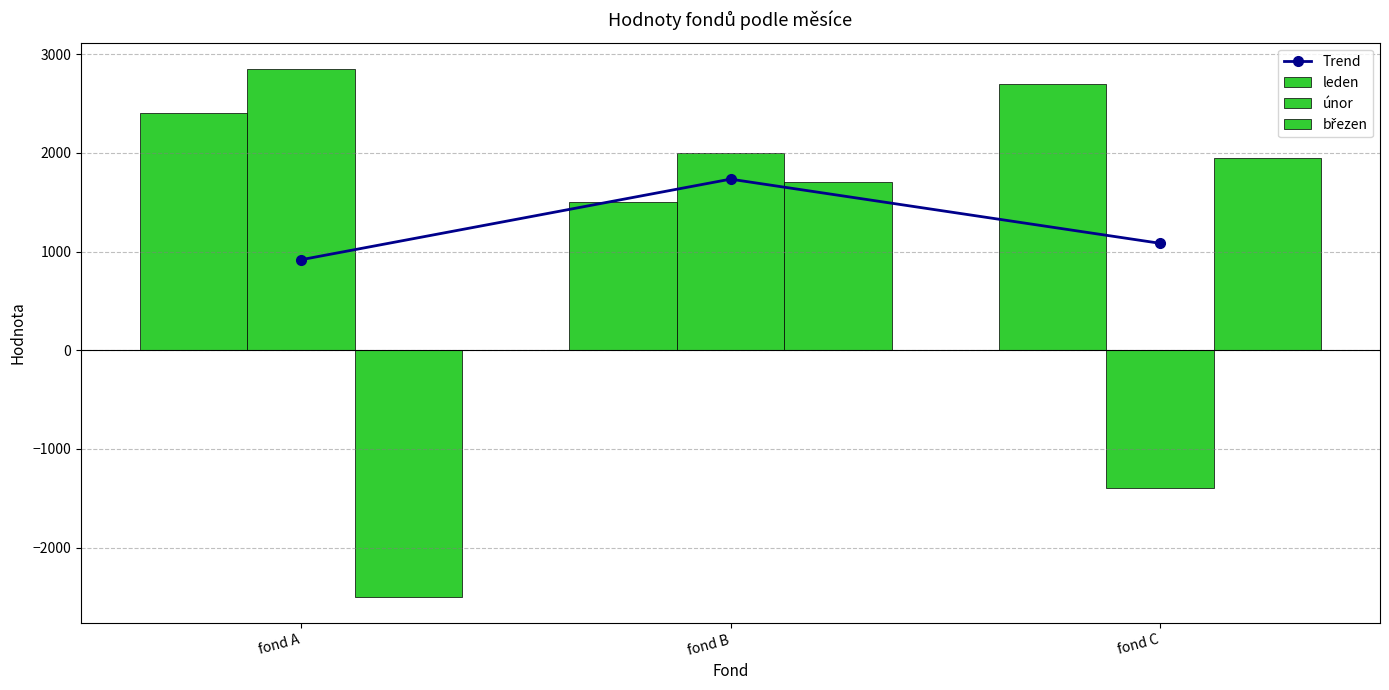

What is the total value across all series at fond C?

4333.3